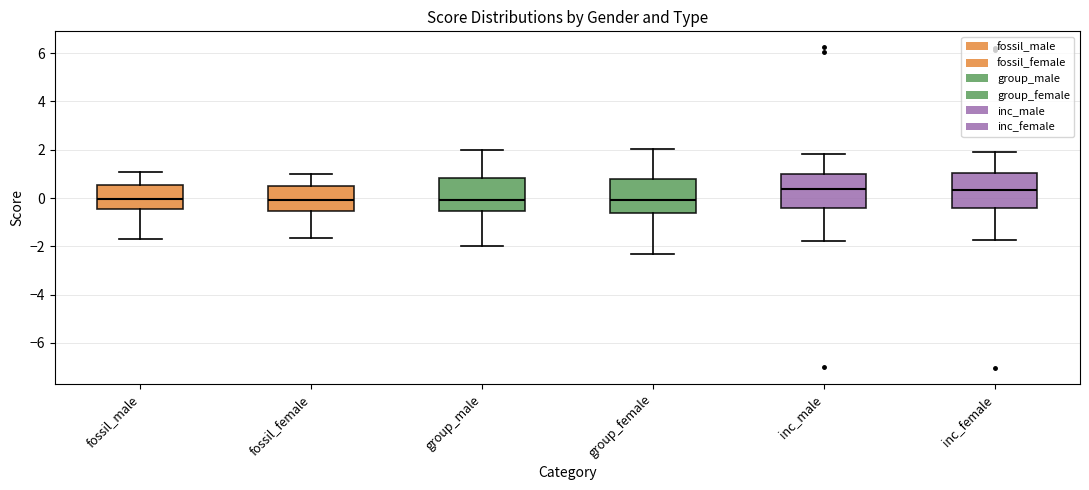

Where does the lower whisker of the box for fossil_female end on the y-axis? The values are not printed on the chart, so give them approximately, as read against the axis.

-1.6